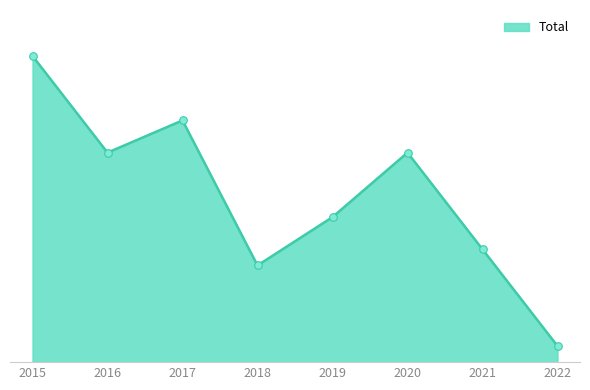

What is the ratio of the value at 2018 to the value at 2022?

6.0